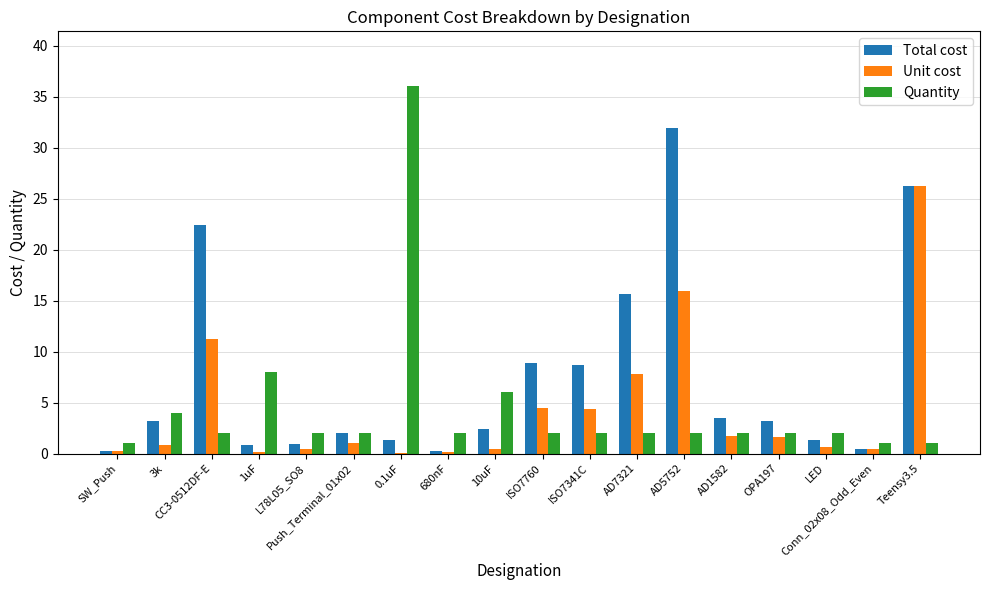

At which category is the sum across all series the highest?

Teensy3.5